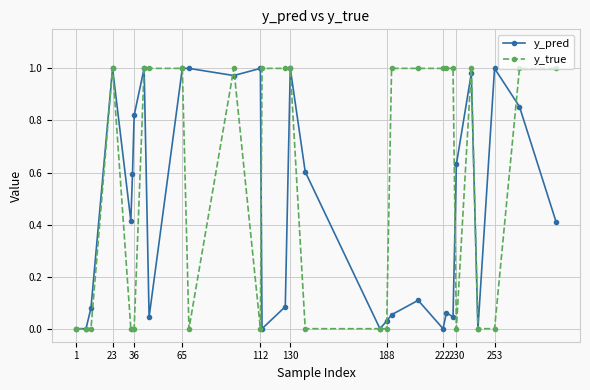

In y_pred, how many points are higher than both neighbors (excluding endpoints)?

9